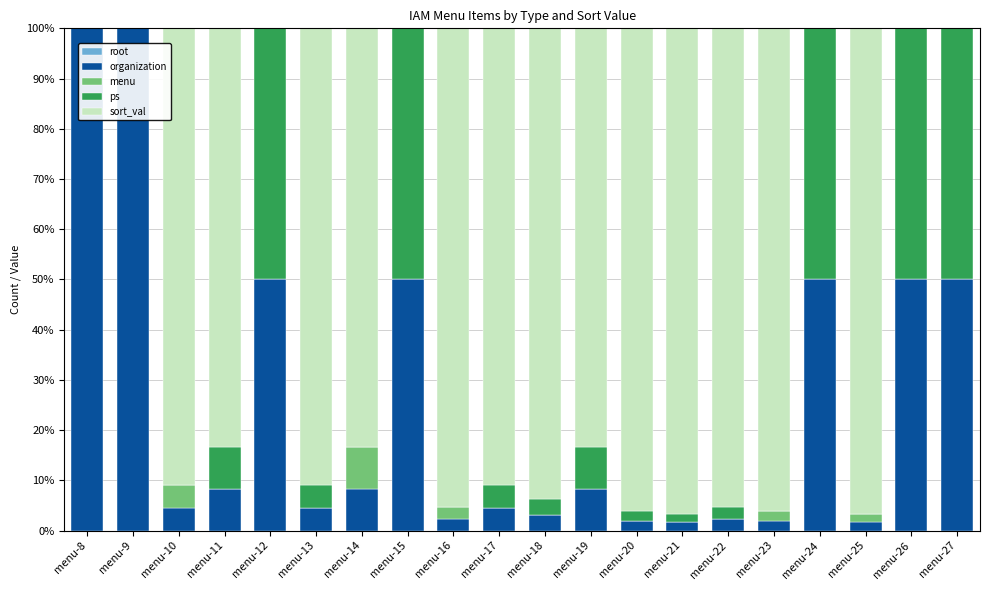

Are the bars horizontal?

No